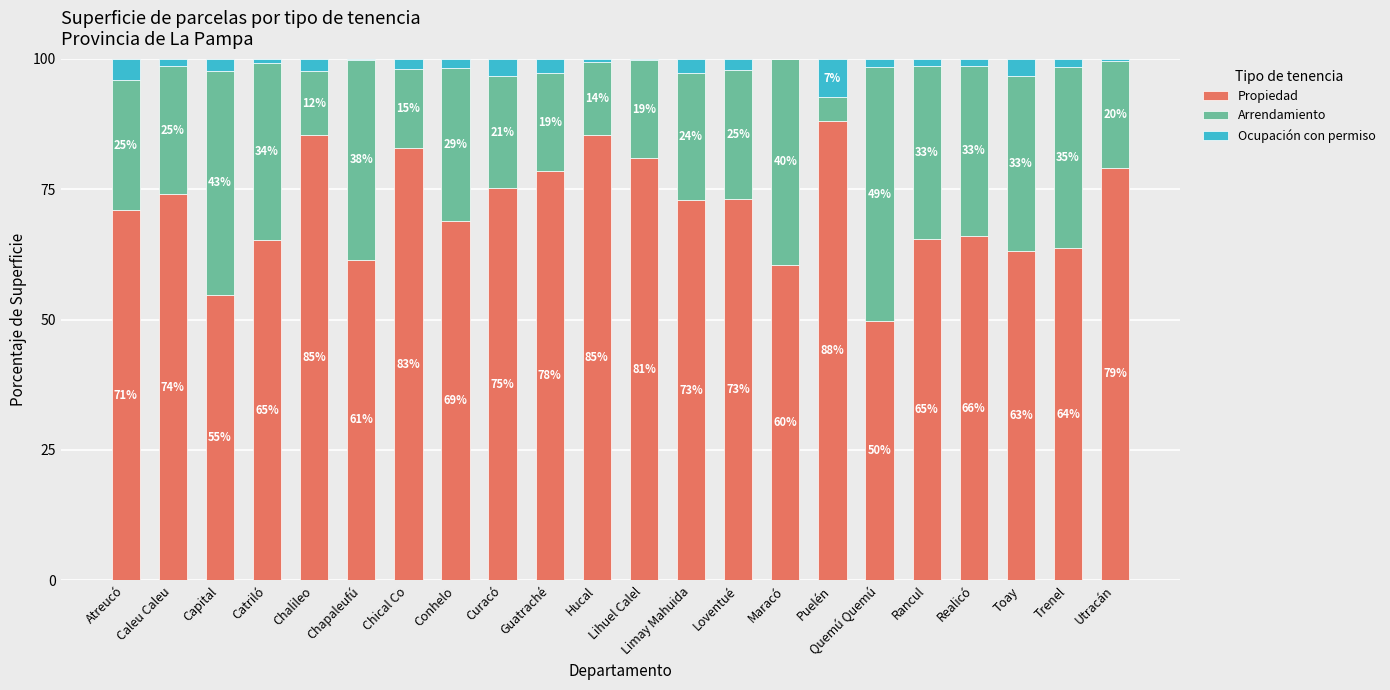

Rank the categories by Propiedad value from lowest to highest.

Quemú Quemú, Capital, Maracó, Chapaleufú, Toay, Trenel, Catriló, Rancul, Realicó, Conhelo, Atreucó, Limay Mahuida, Loventué, Caleu Caleu, Curacó, Guatraché, Utracán, Lihuel Calel, Chical Co, Hucal, Chalileo, Puelén